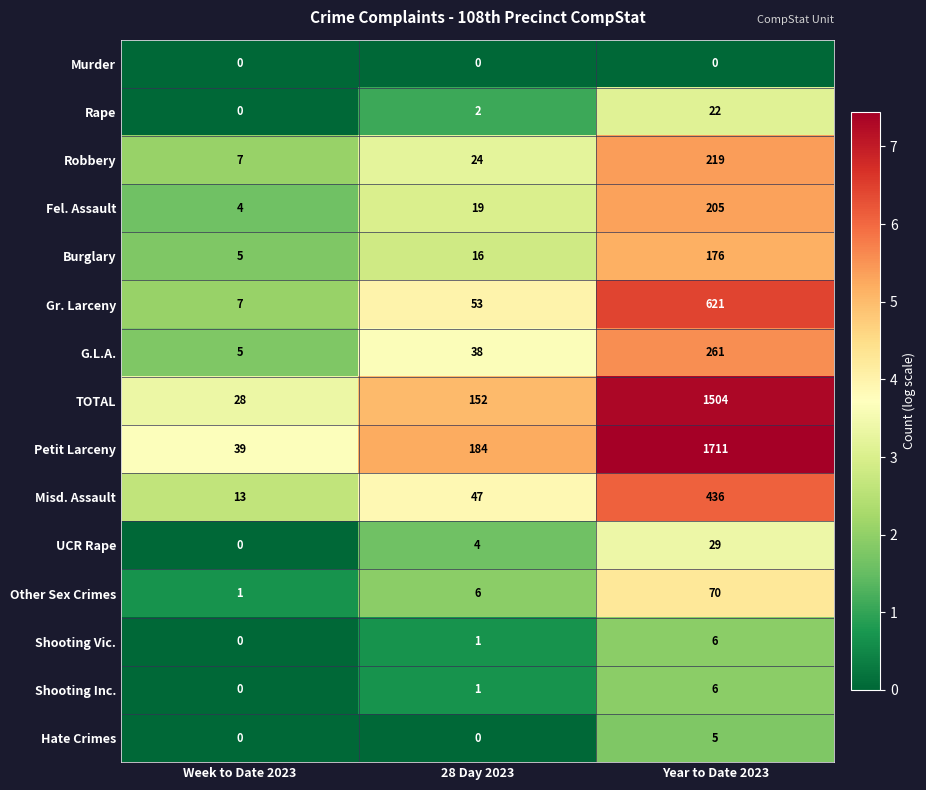

True or false: Petit Larceny has a value of 184 at 28 Day 2023.

True